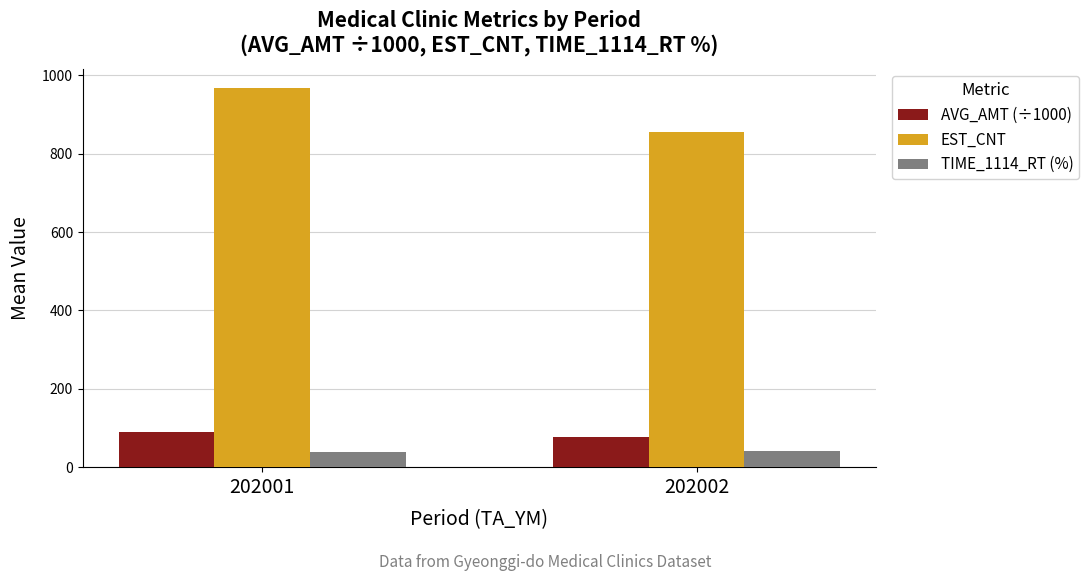

What is the average value of the TIME_1114_RT (%) series?

40.1